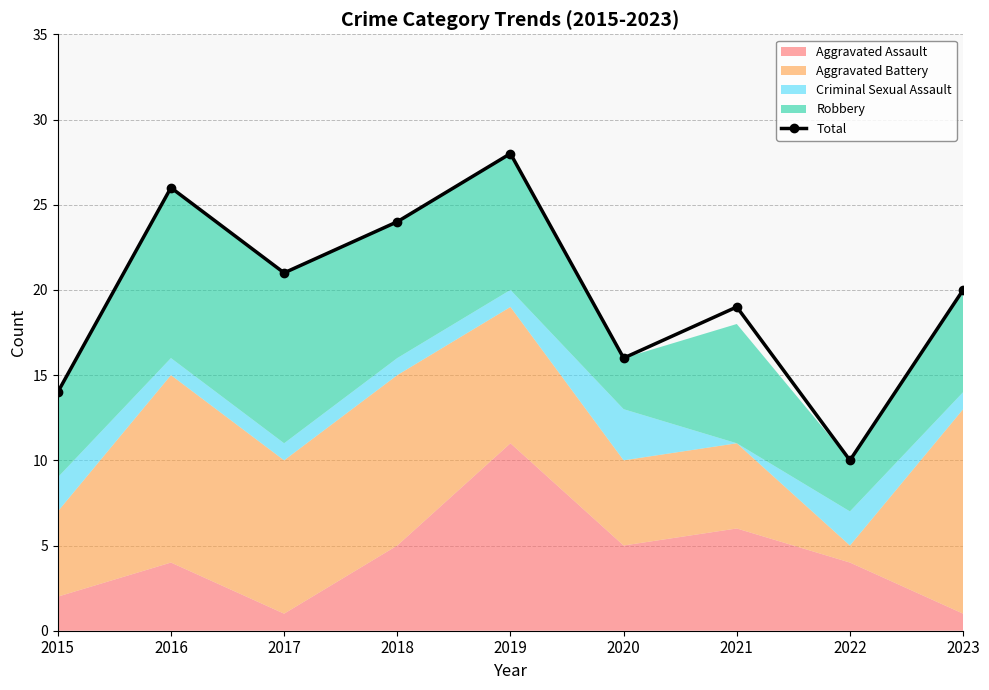

Is it true that the value at 2022 is 4?

False